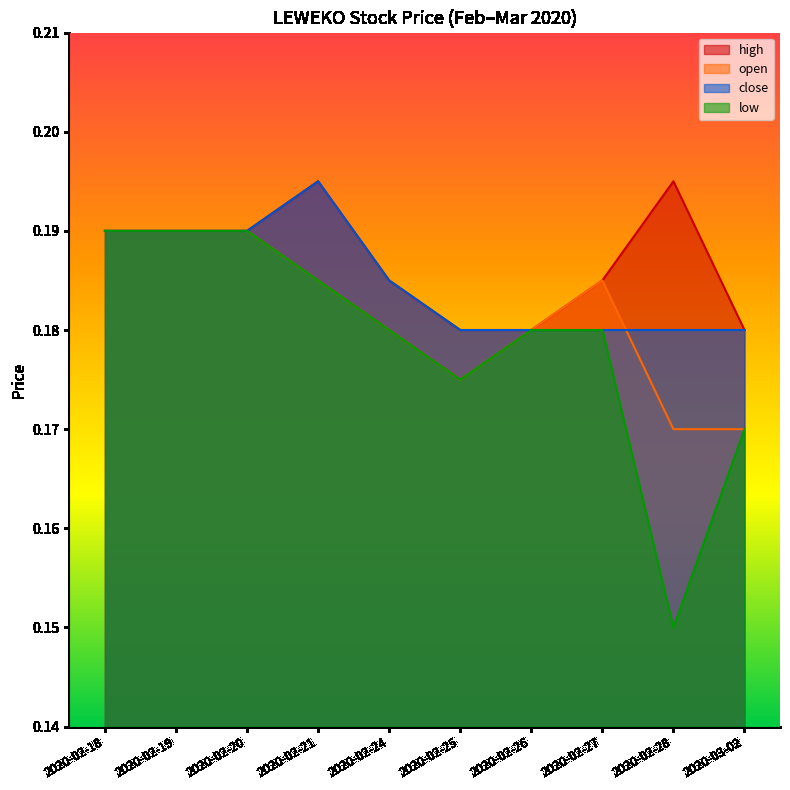

True or false: open and low intersect in this chart.

False